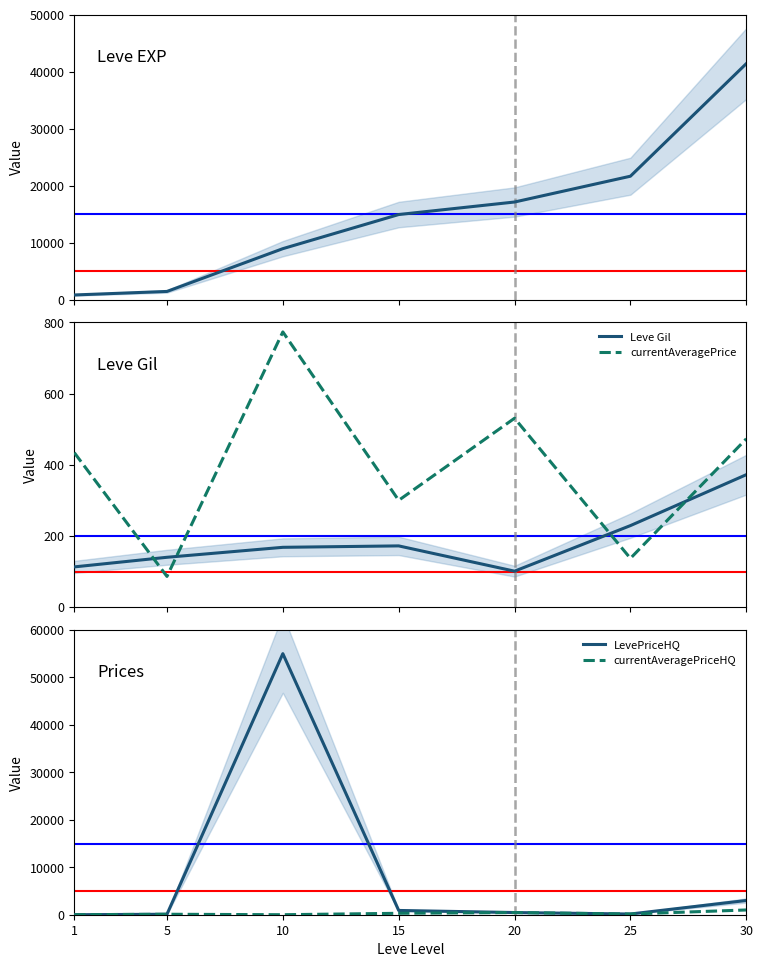

True or false: Leve EXP and currentAveragePriceHQ cross at least once.

False